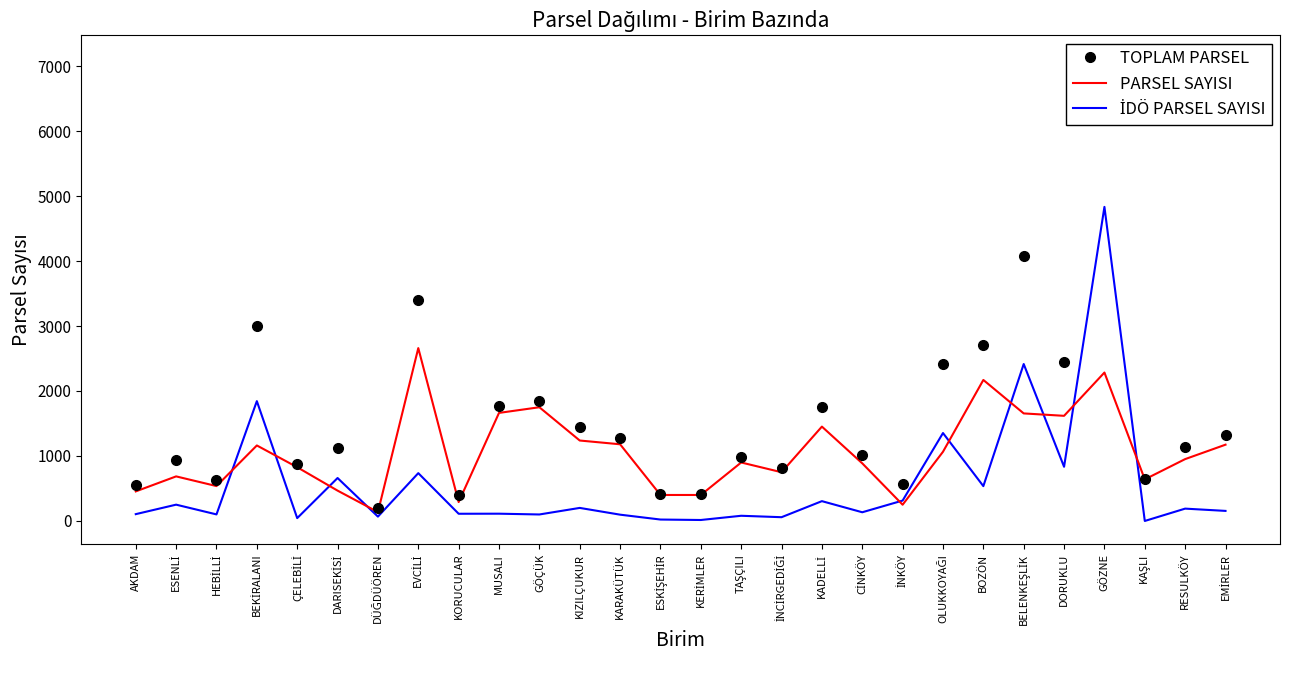

Rank the series by their average value, from highest to lowest.

TOPLAM PARSEL, PARSEL SAYISI, İDÖ PARSEL SAYISI